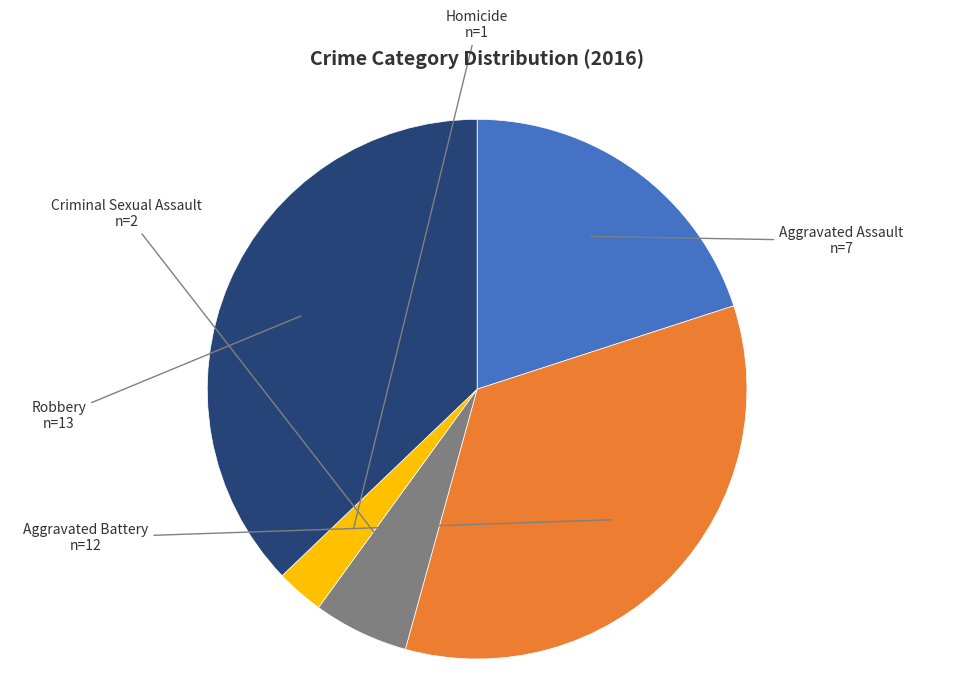

Is there any slice that represents more than half of the pie?

No